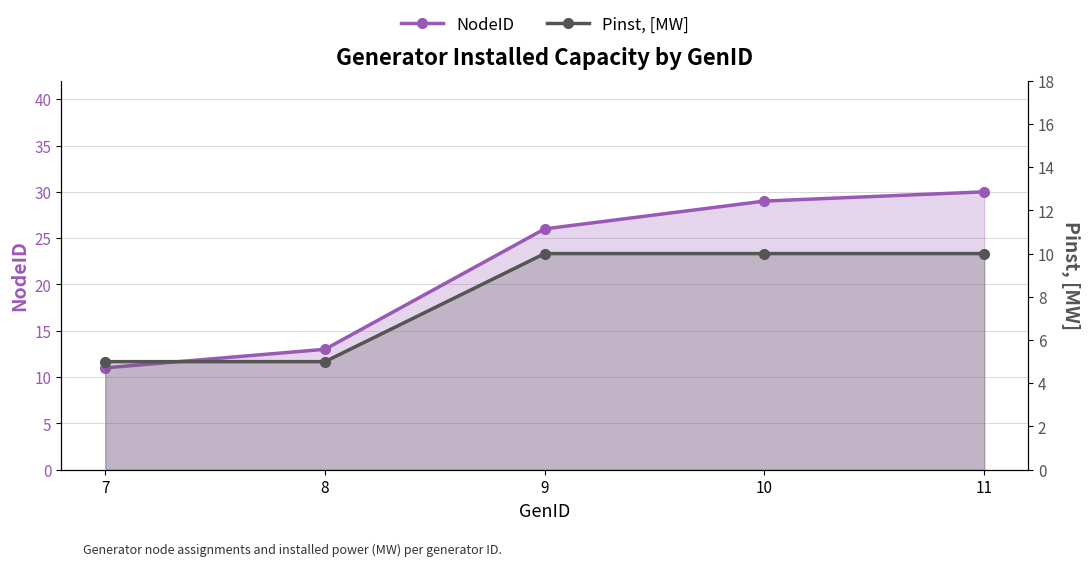

Is the value of NodeID at 8 greater than the value of Pinst, [MW] at 10?

Yes